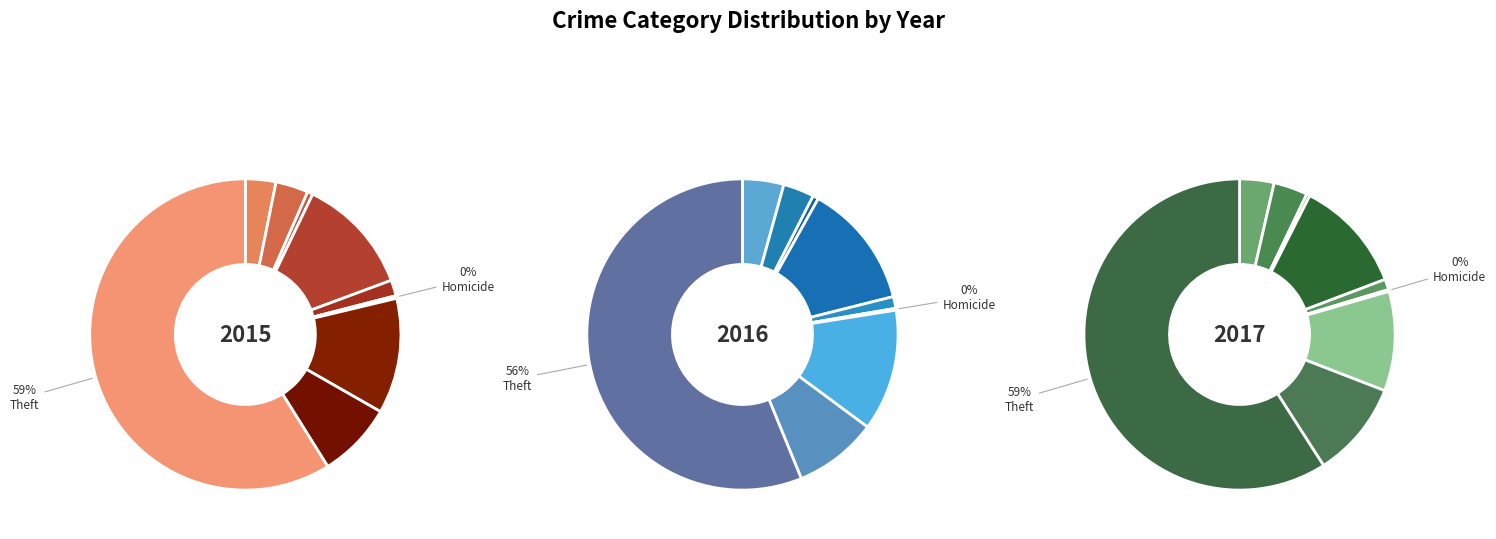

What is the largest slice in the pie chart?

Theft